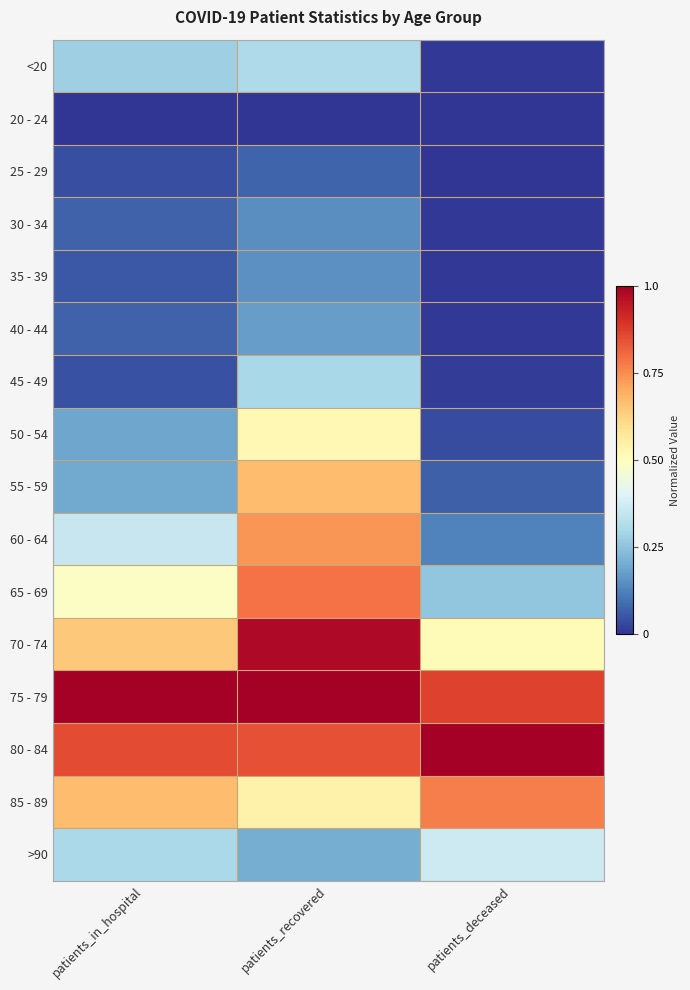

At patients_deceased, list the series in order from largest to smallest.

80 - 84, 75 - 79, 85 - 89, 70 - 74, >90, 65 - 69, 60 - 64, 55 - 59, 50 - 54, 45 - 49, 40 - 44, 35 - 39, <20, 30 - 34, 20 - 24, 25 - 29